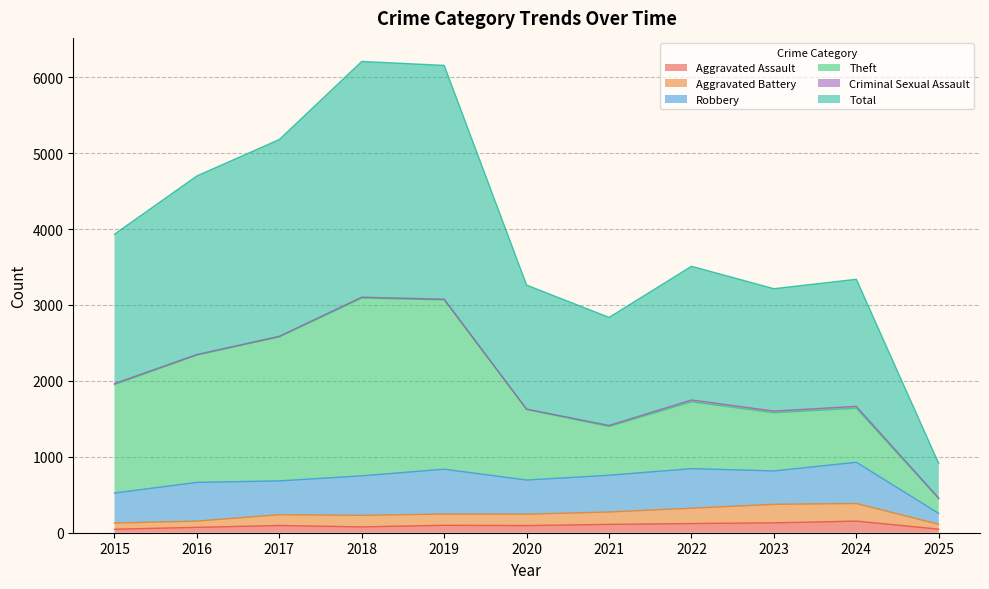

The Aggravated Battery series shows 336 at 2017. True or false?

False